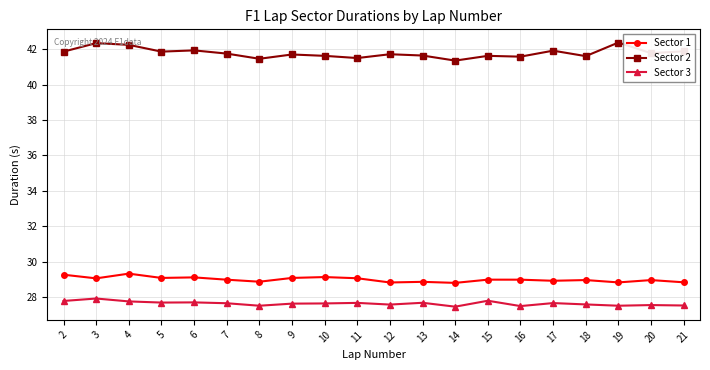

What is the spread (max minus min) of values at 14?

13.9